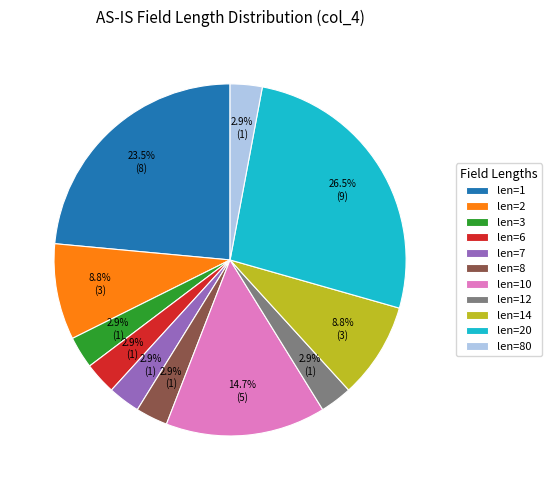

Approximately how many times larger is the value at len=3 compared to len=80?

1.0